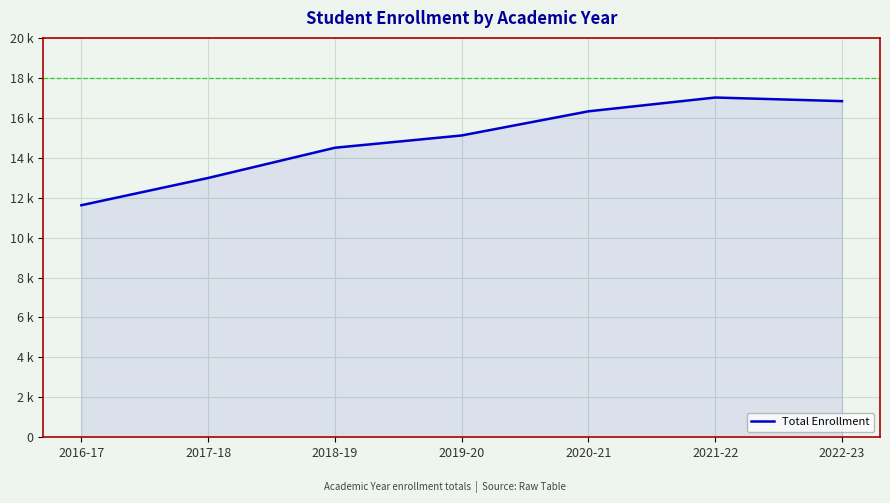

List the labels in order of value, largest first.

2021-22, 2022-23, 2020-21, 2019-20, 2018-19, 2017-18, 2016-17